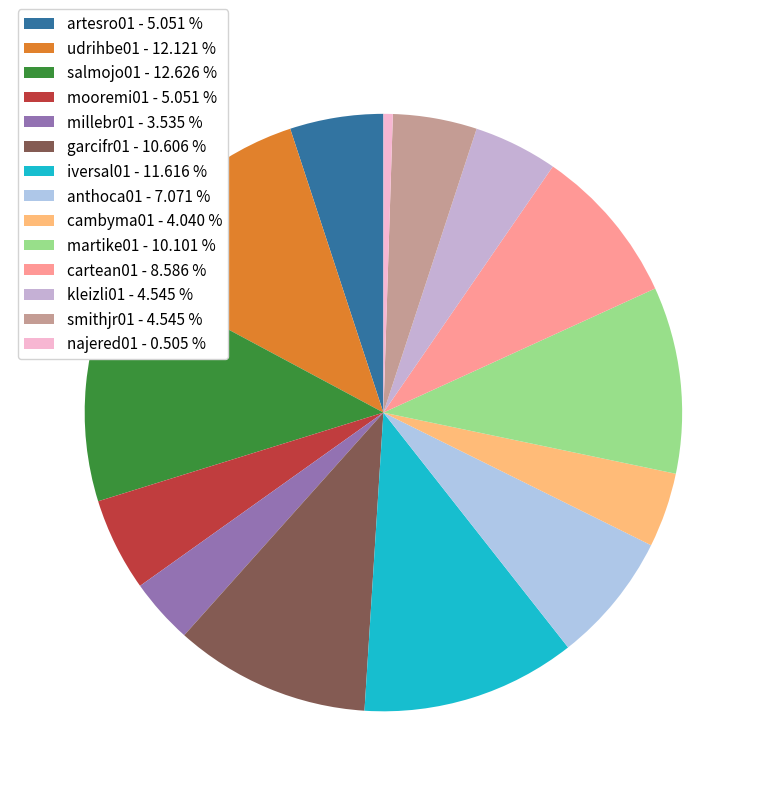

How many slices are in this pie chart?

14